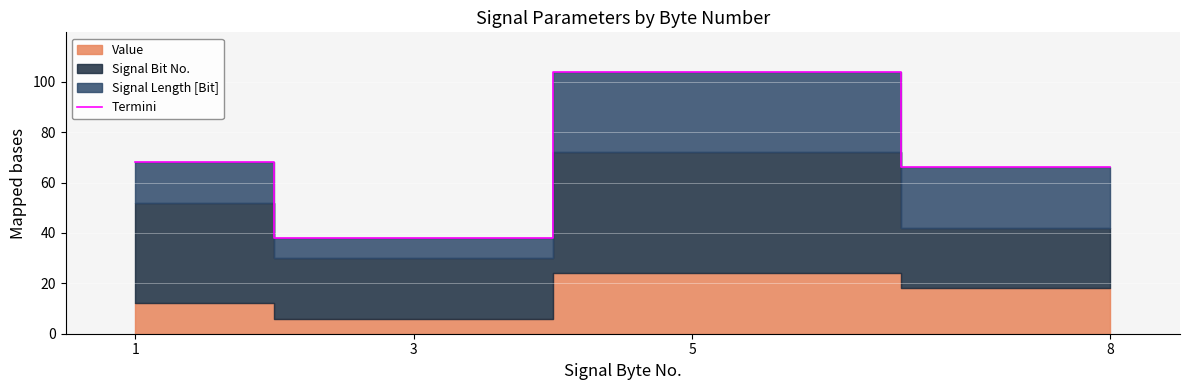

At which category does the data reach its first local valley?

3